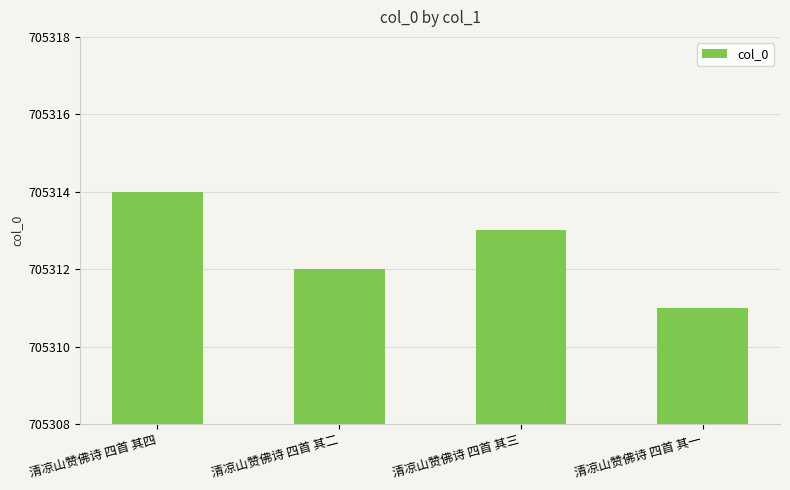

What is the sum of all values?

2821250